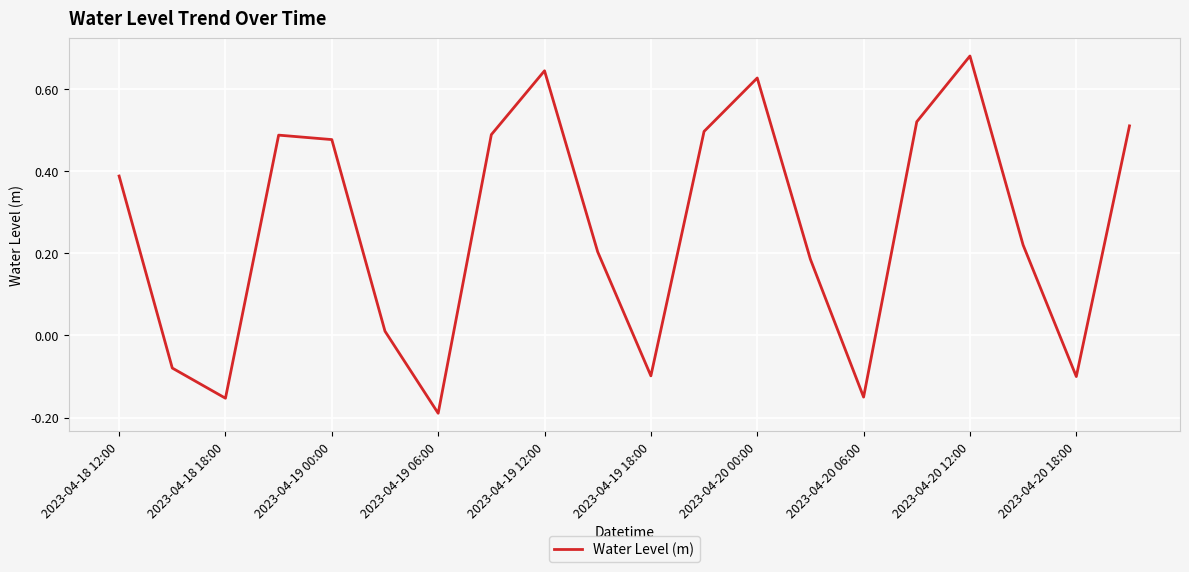

What is the difference between the maximum and minimum values?

0.9